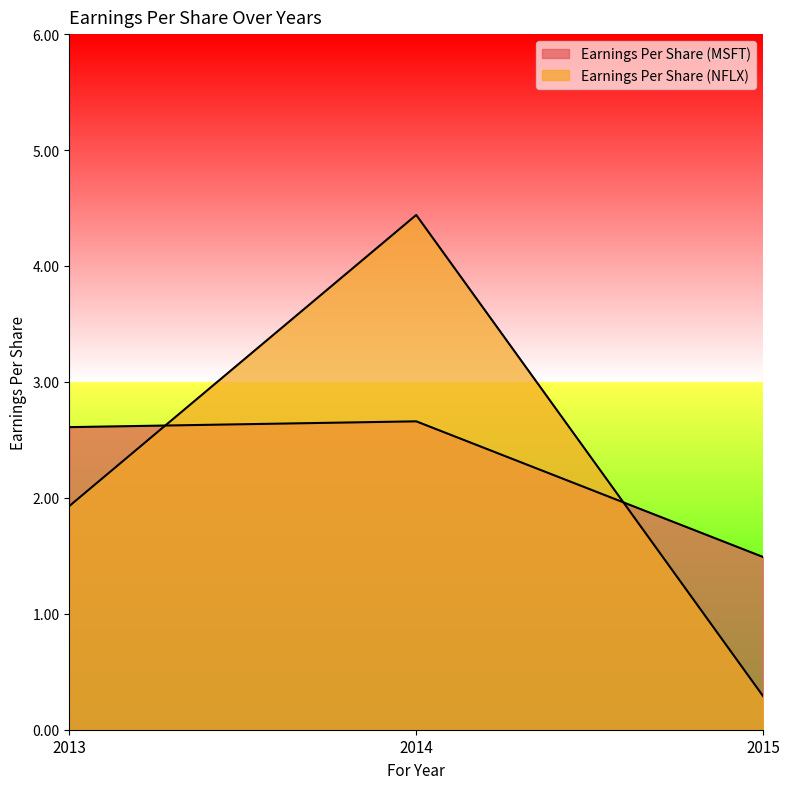

Rank the series by their maximum value, from lowest to highest.

Earnings Per Share (MSFT), Earnings Per Share (NFLX)